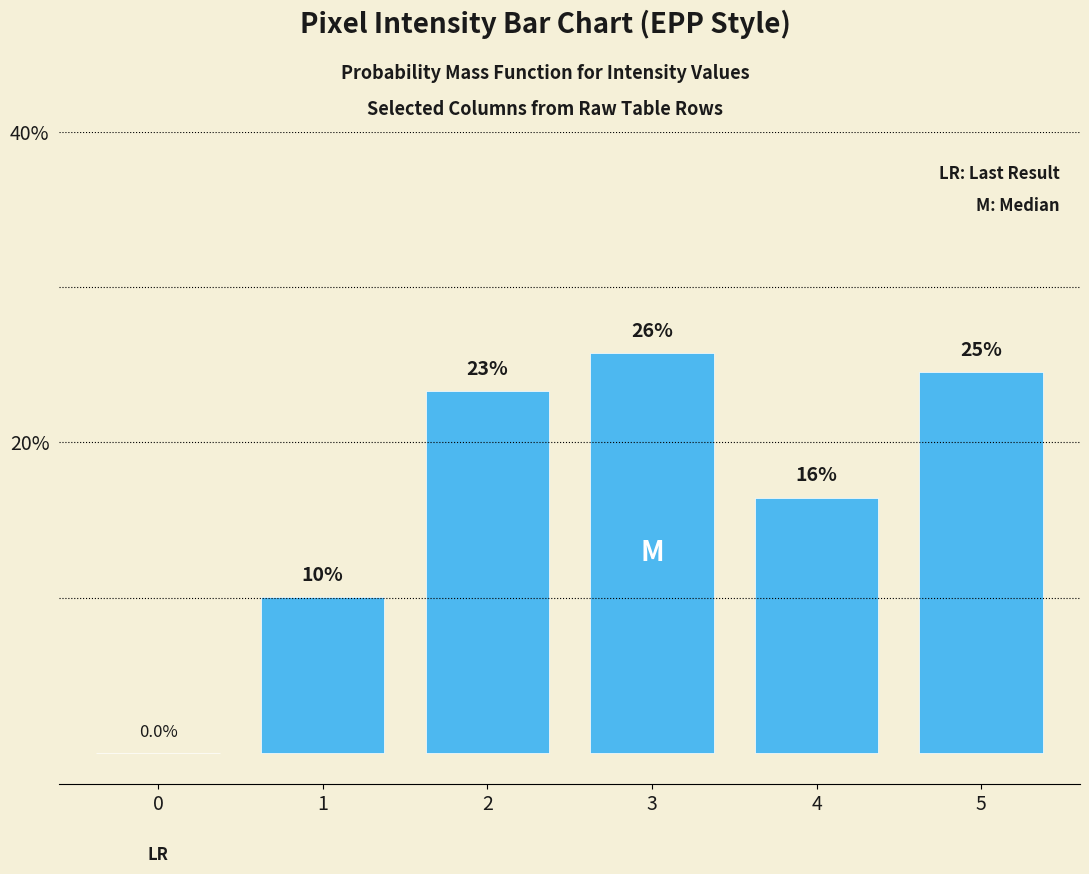

How many bars are there in total?

6